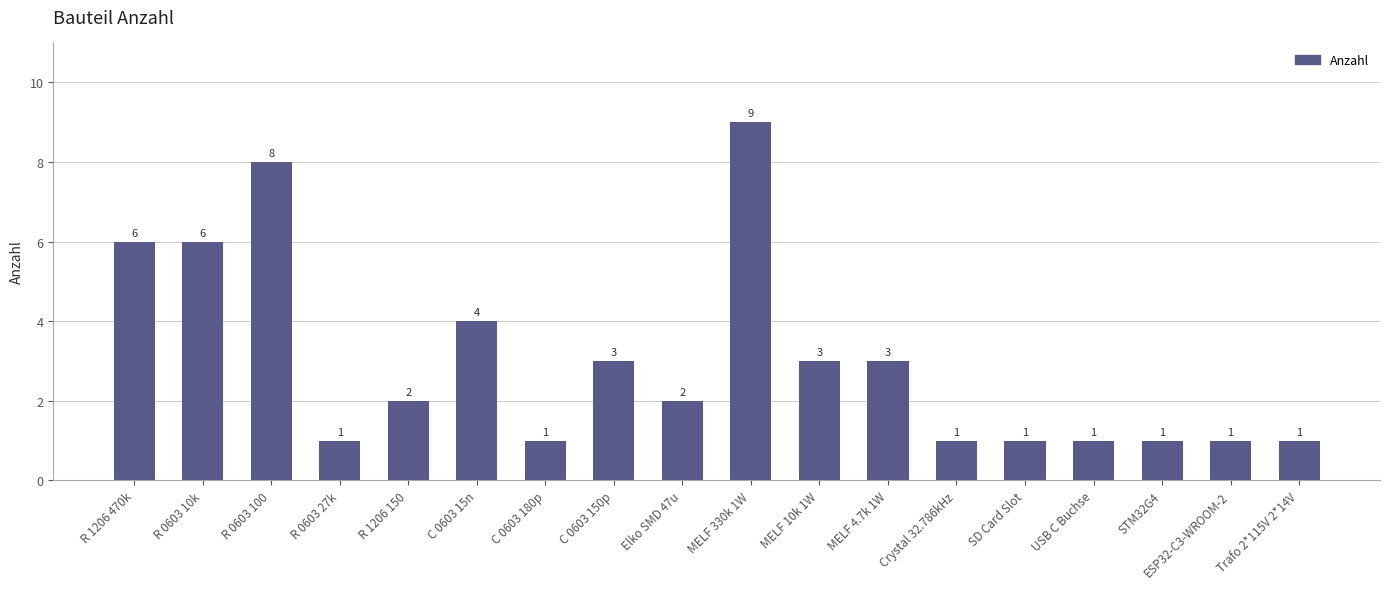

What is the label of the 17th bar from the right?

R 0603 10k